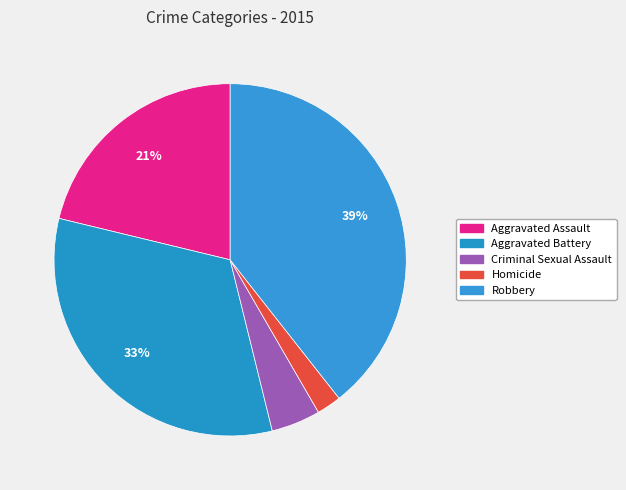

How many segments does this pie chart have?

5